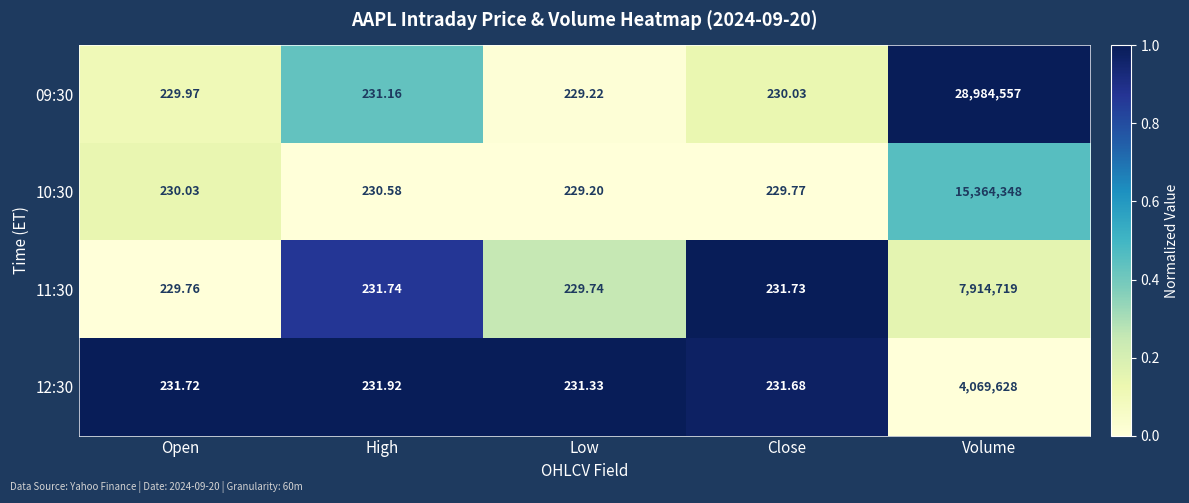

Which series has the widest spread of values?

09:30